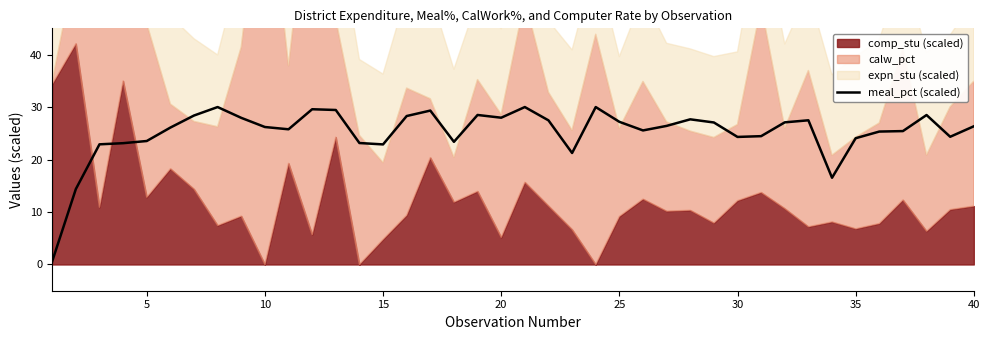

The meal_pct (scaled) series shows 44.1 at 25. True or false?

False